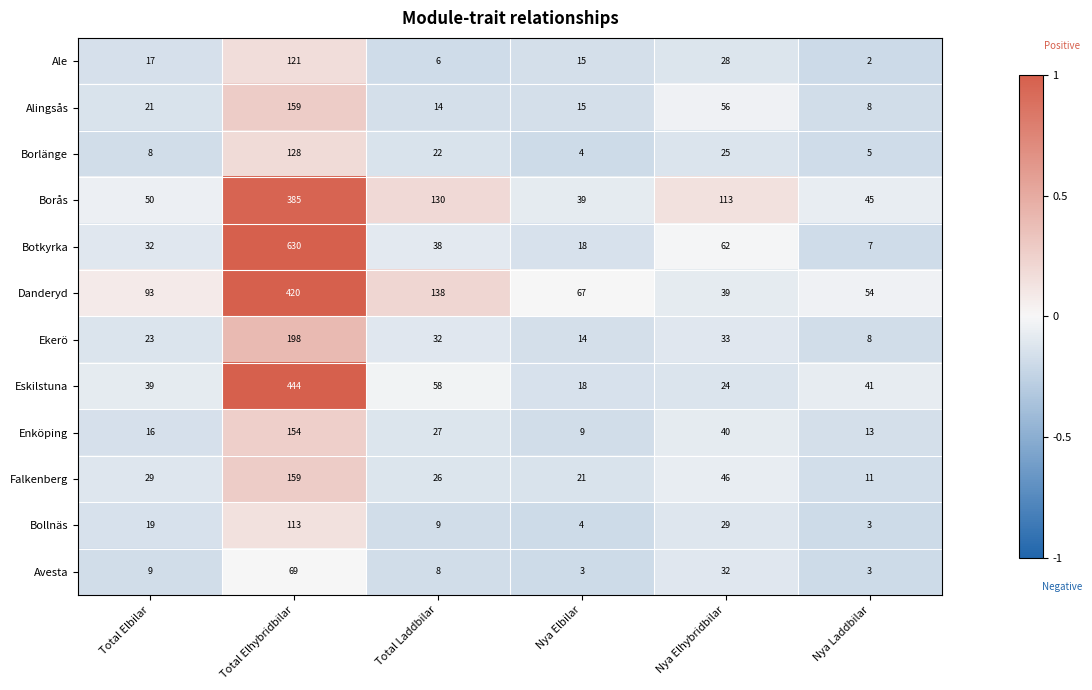

True or false: Borlänge has a value of 4 at Nya Elbilar.

True